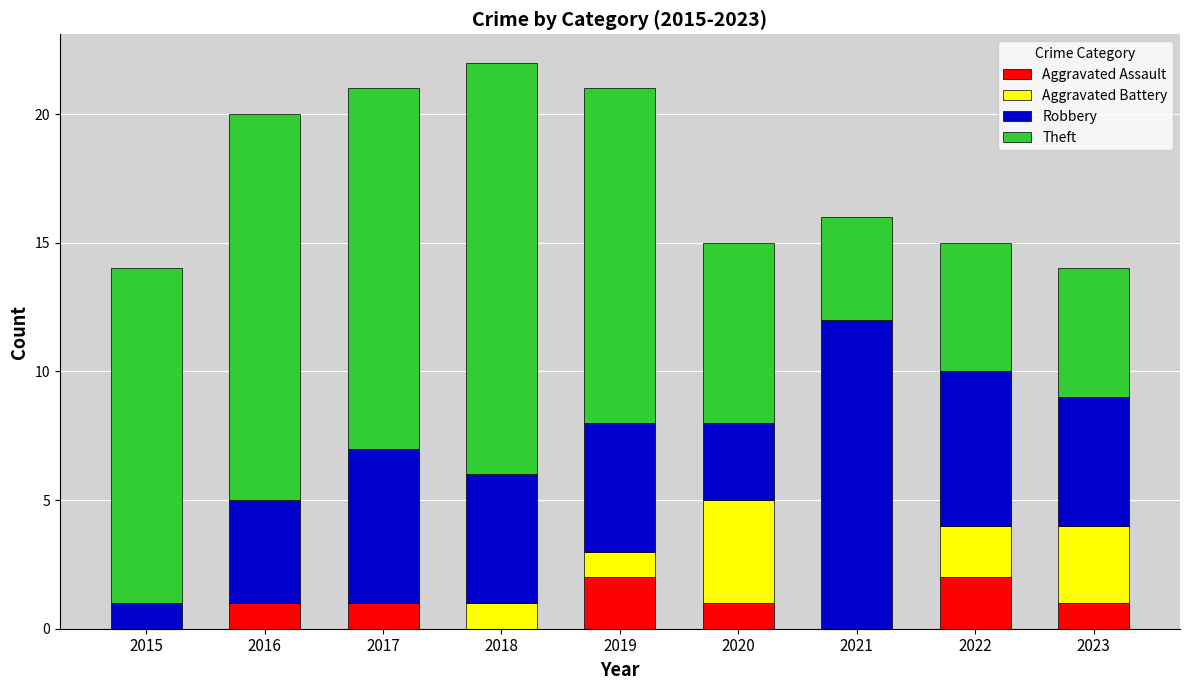

How many distinct data groups are displayed?

4